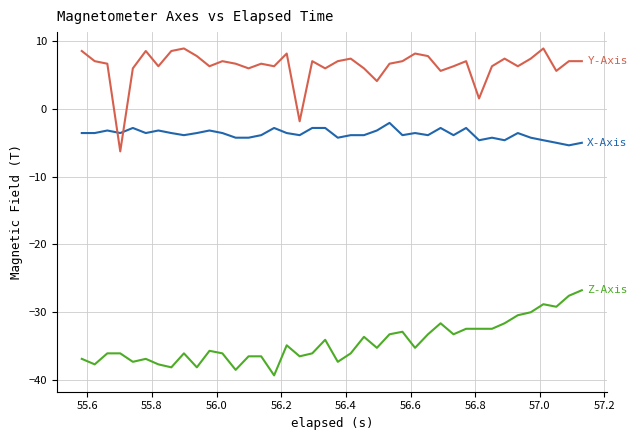

What is the smallest value displayed?

-39.3